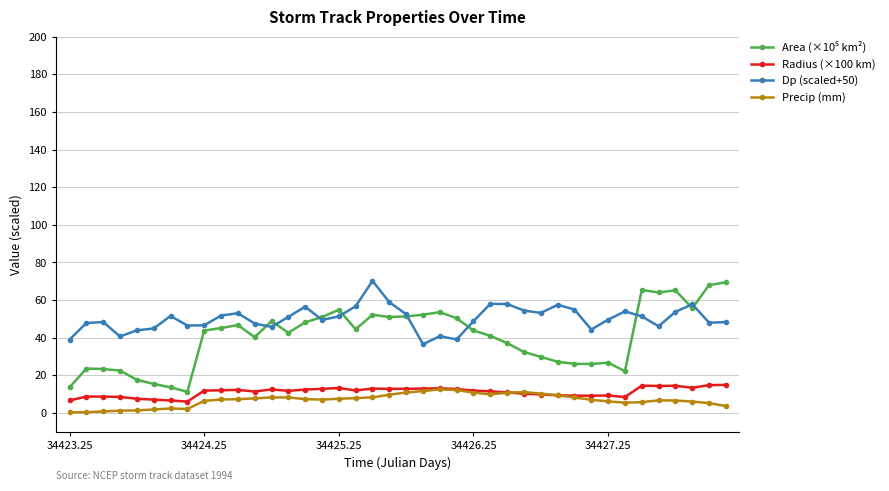

Which series has the largest total across all categories?

Dp (scaled+50)